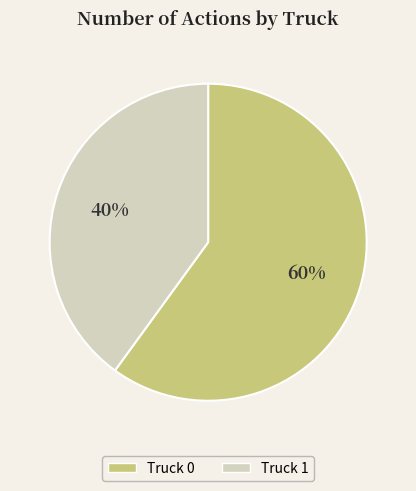

Count the number of slices in the pie.

2